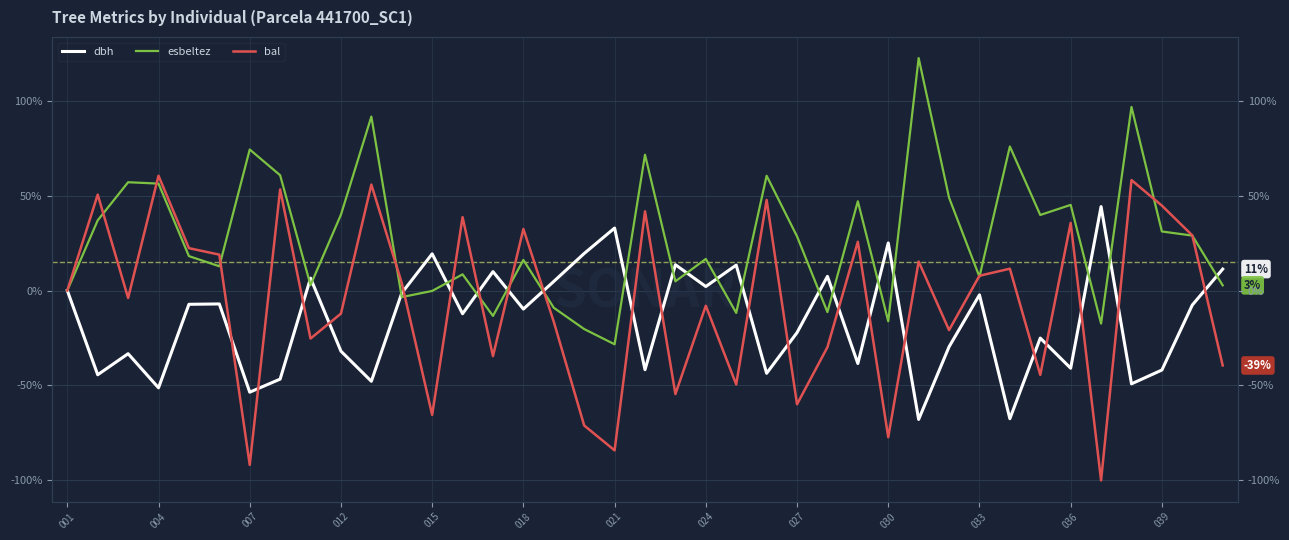

At how many categories does at least one series exceed -3?

39